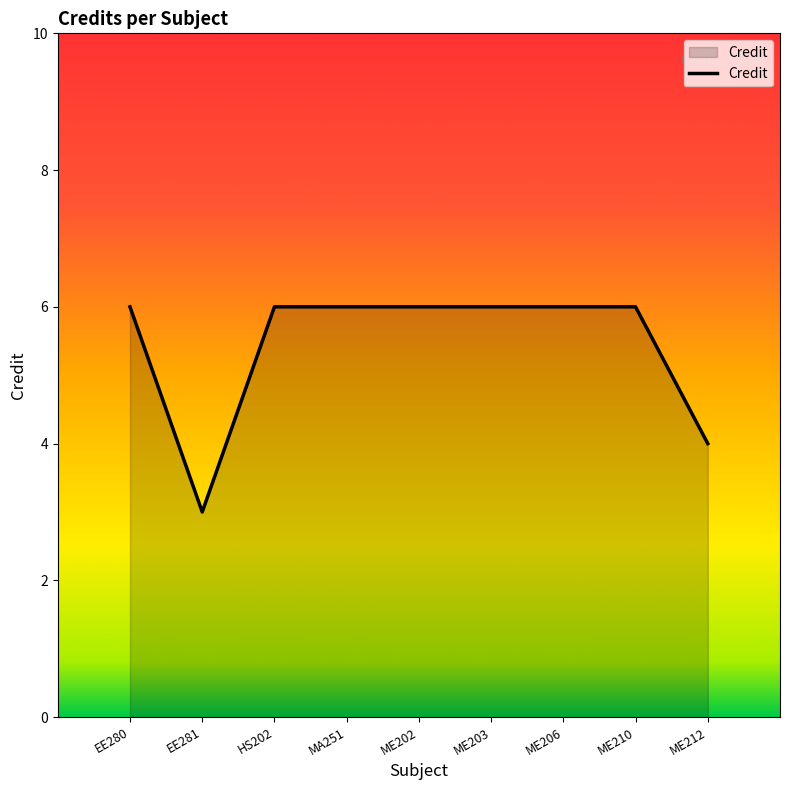

What is the difference between the maximum and minimum values?

3